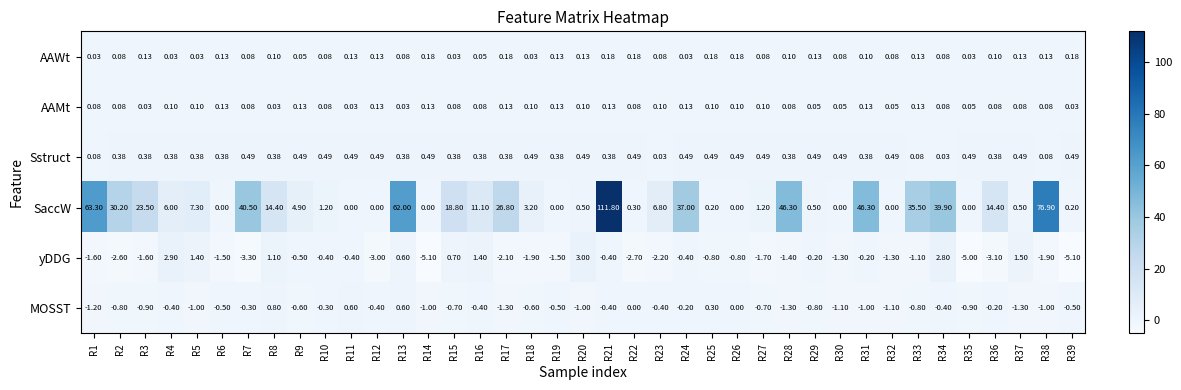

Which series has the largest total across all categories?

SaccW